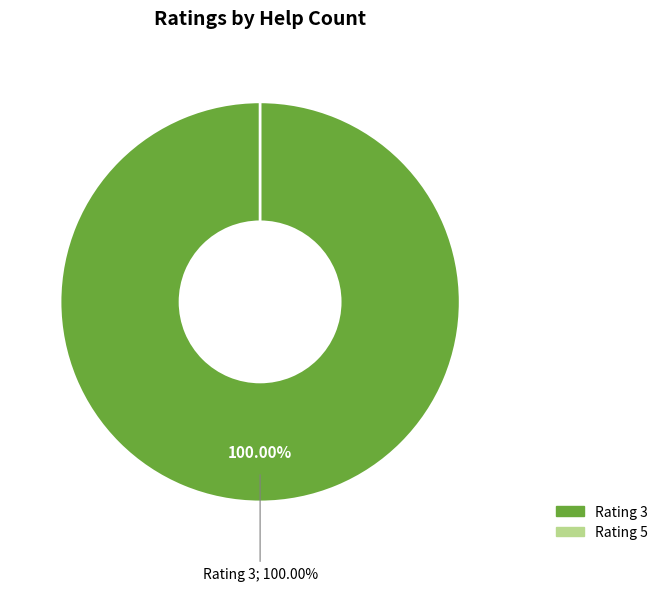

True or false: 5 accounts for 6% of the total.

False